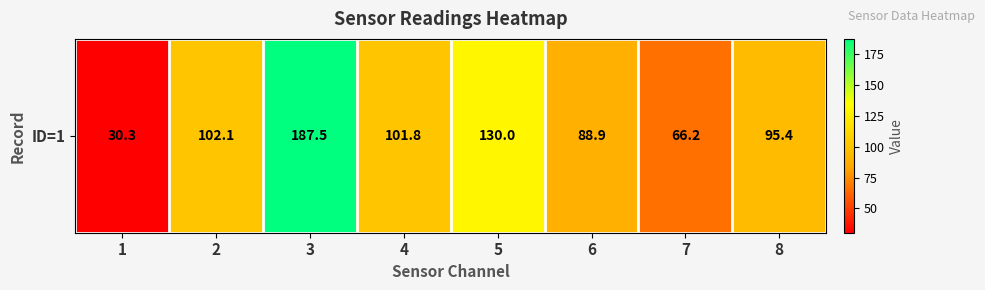

The chart shows a value of 134.5 at 2. True or false?

False